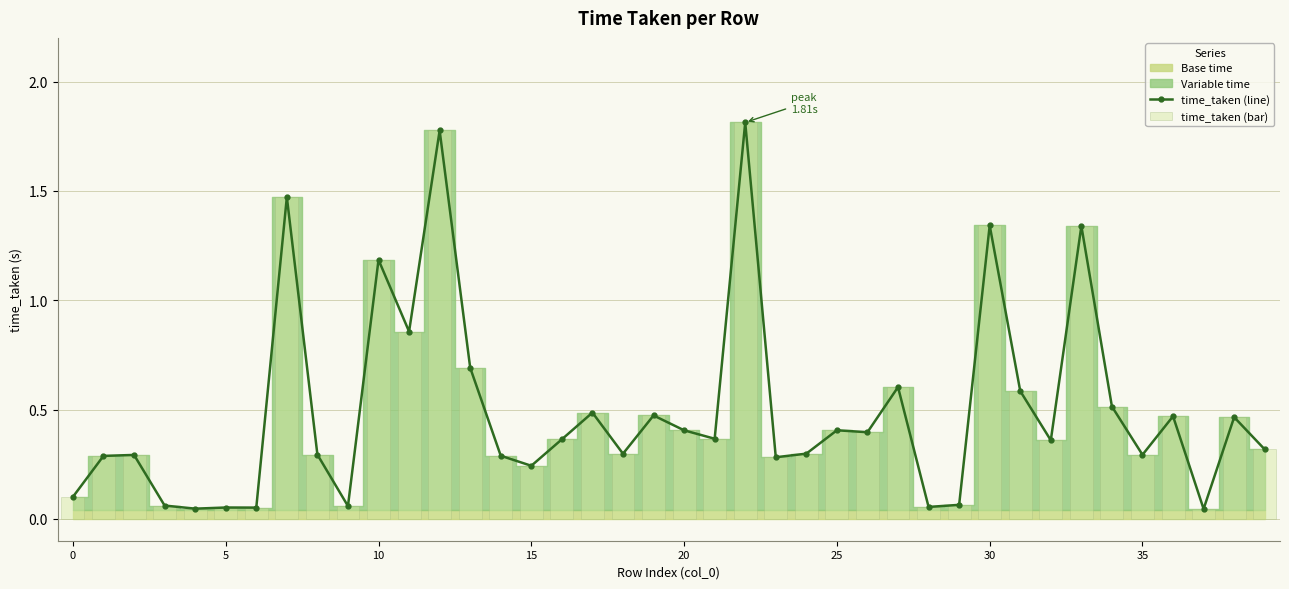

The value of time_taken (bar) at 31 is 0.6. True or false?

True